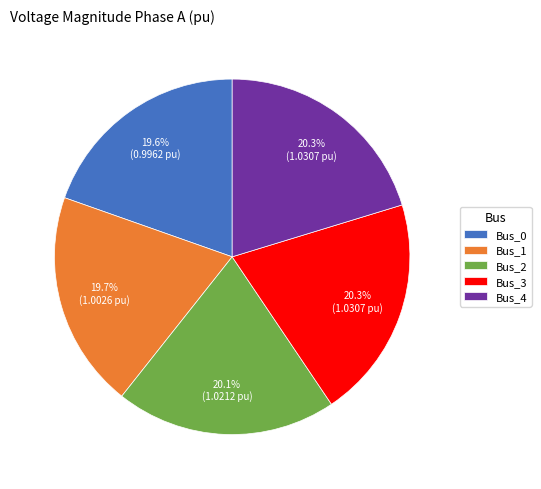

To the nearest percent, what is the combined percentage of Bus_0 and Bus_4?

40%